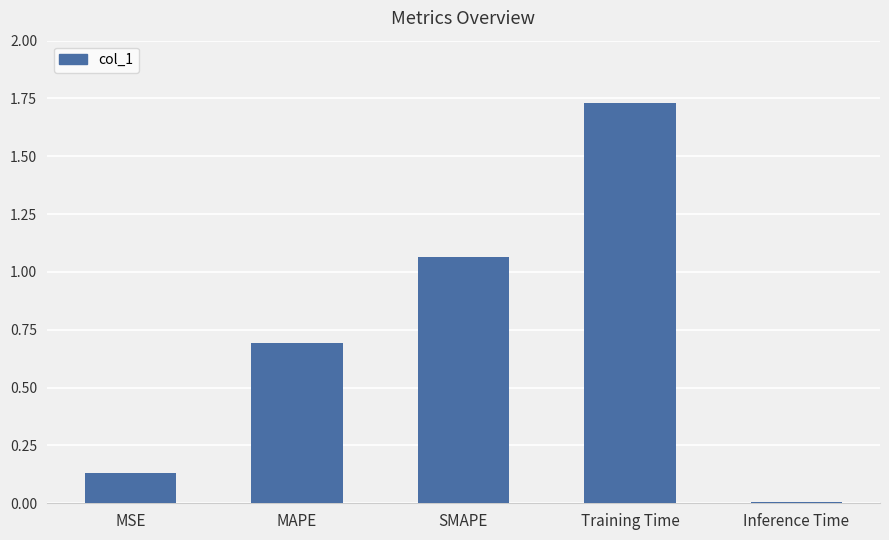

List the labels in order of value, smallest first.

Inference Time, MSE, MAPE, SMAPE, Training Time